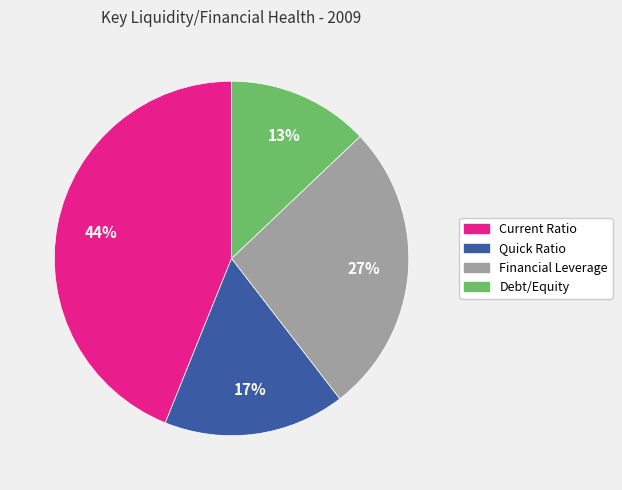

Do Financial Leverage and Current Ratio together represent more than half of the pie?

Yes